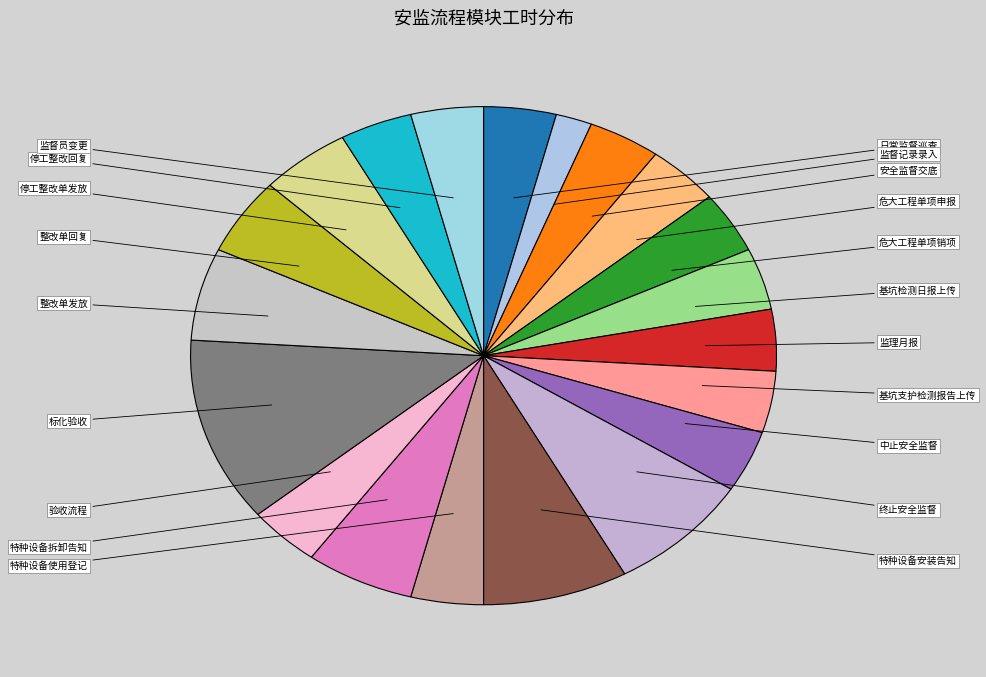

Count the number of slices in the pie.

20